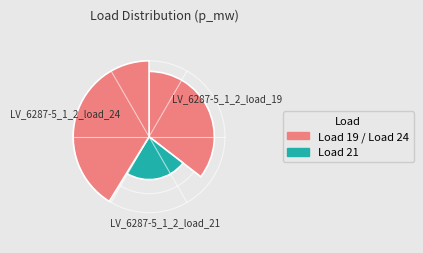

Which category has the biggest portion of the pie?

LV_6287-5_1_2_load_24